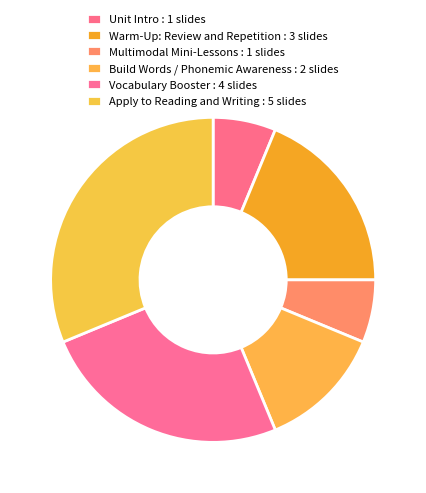

How many segments does this pie chart have?

6